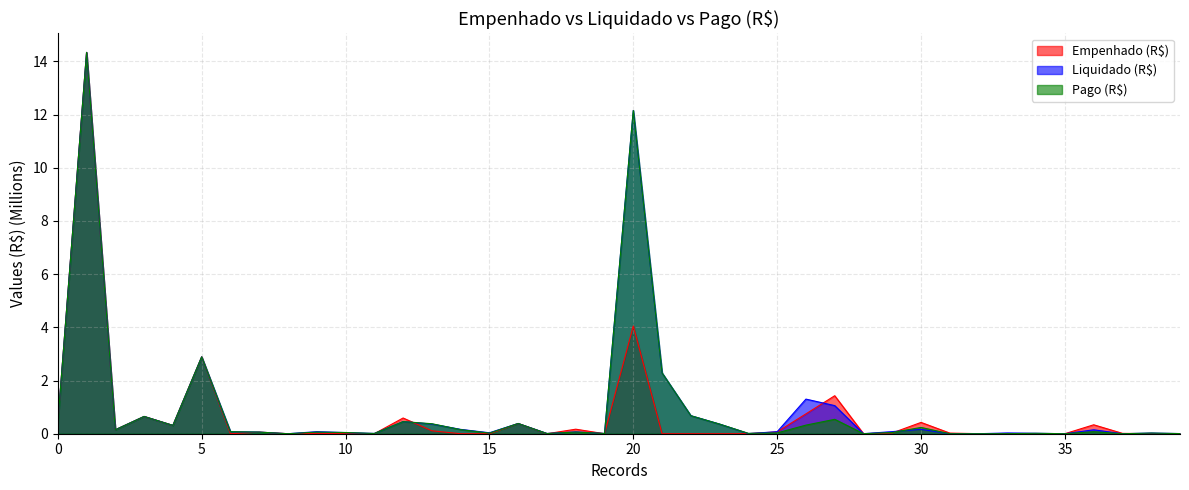

Which has a higher value, 35 or Pago (R$)?

Pago (R$)